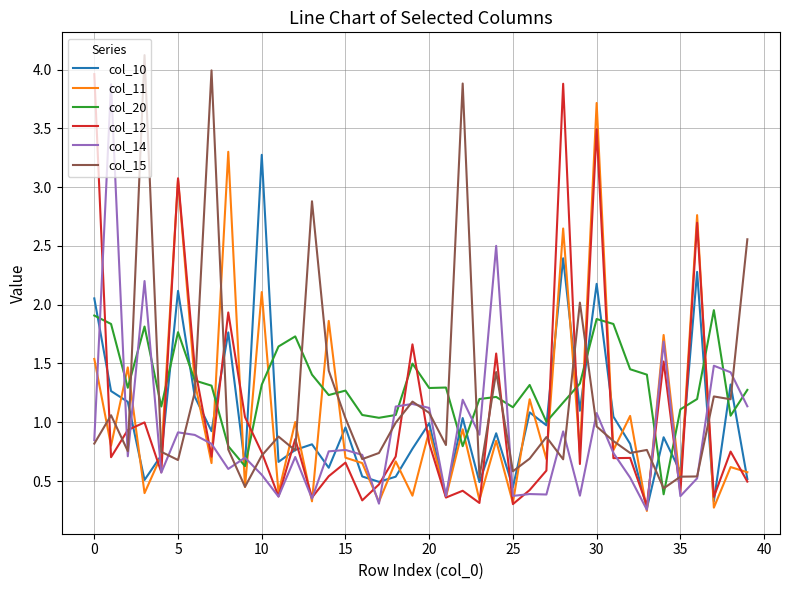

What is the greatest value displayed?

4.1